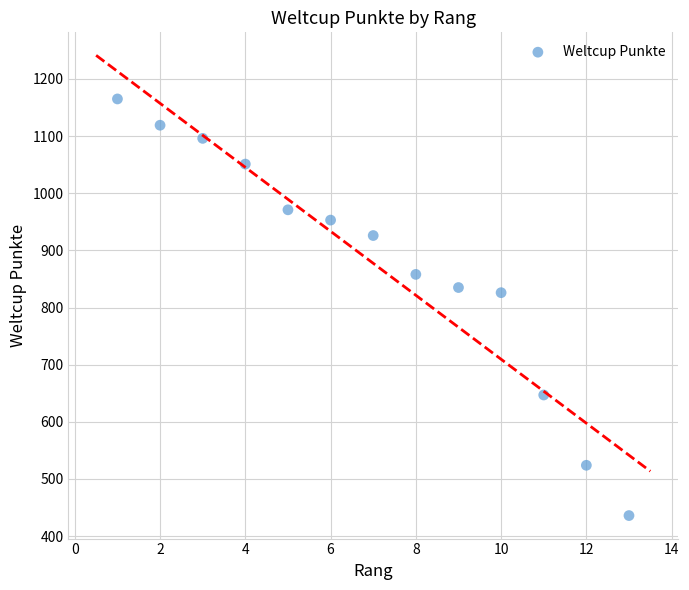

What is the range of Y values (max minus min)?

729